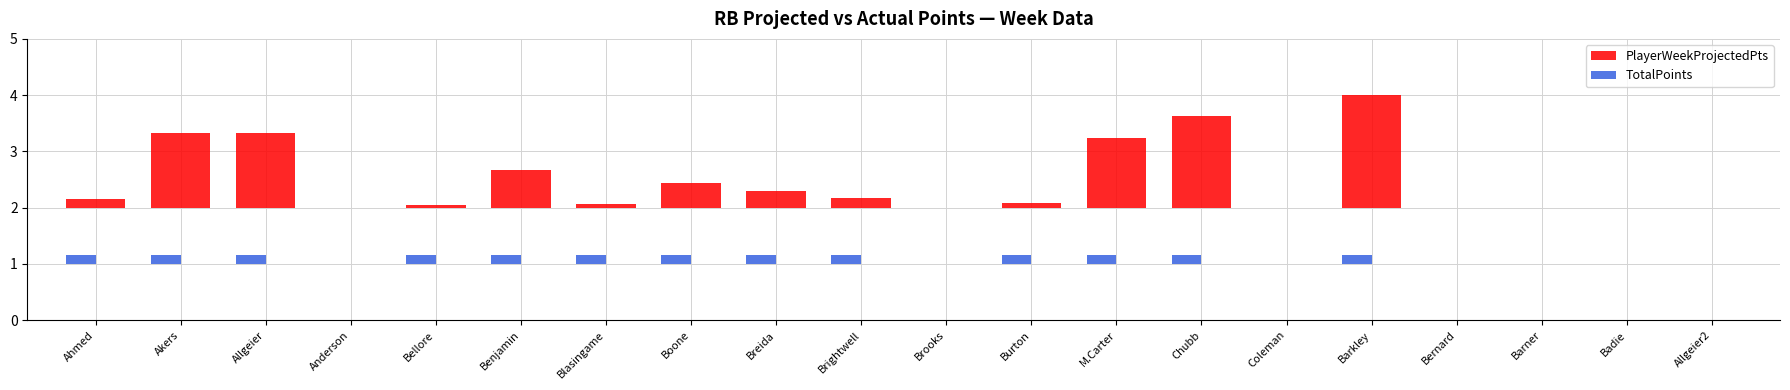

What is the label of the 18th bar from the right?

Allgeier